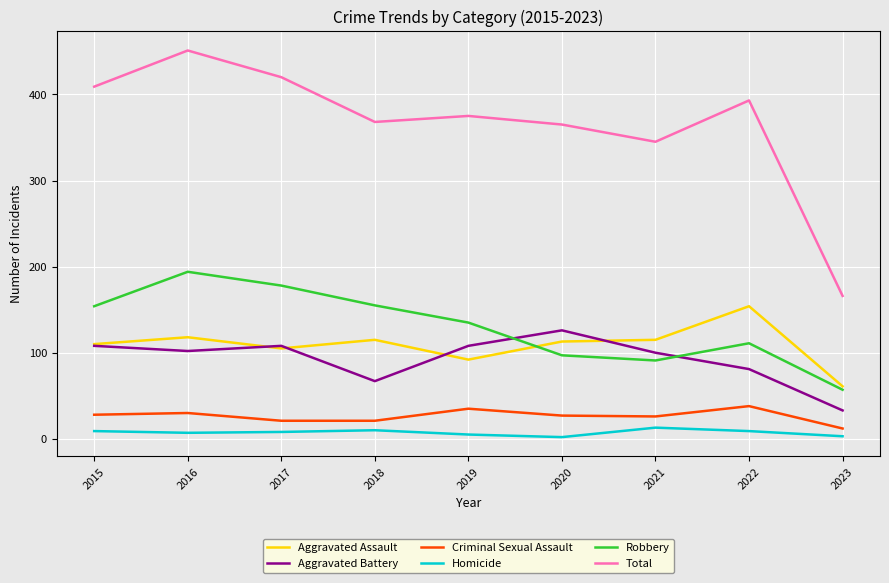

True or false: Homicide and Robbery cross at least once.

False